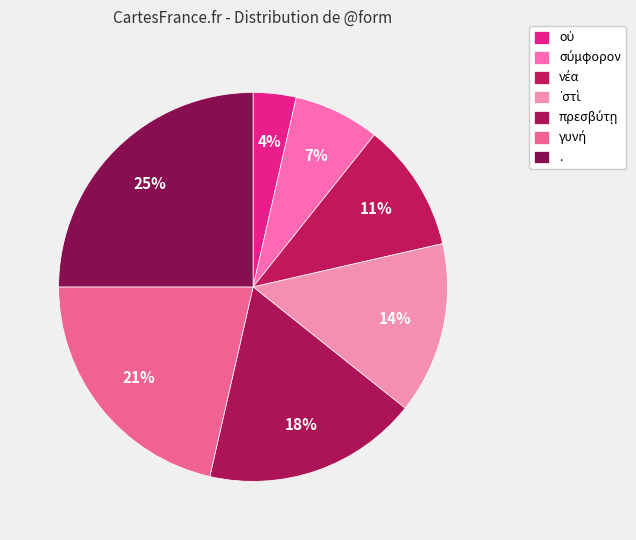

To the nearest percent, what percentage of the pie is γυνή?

21%